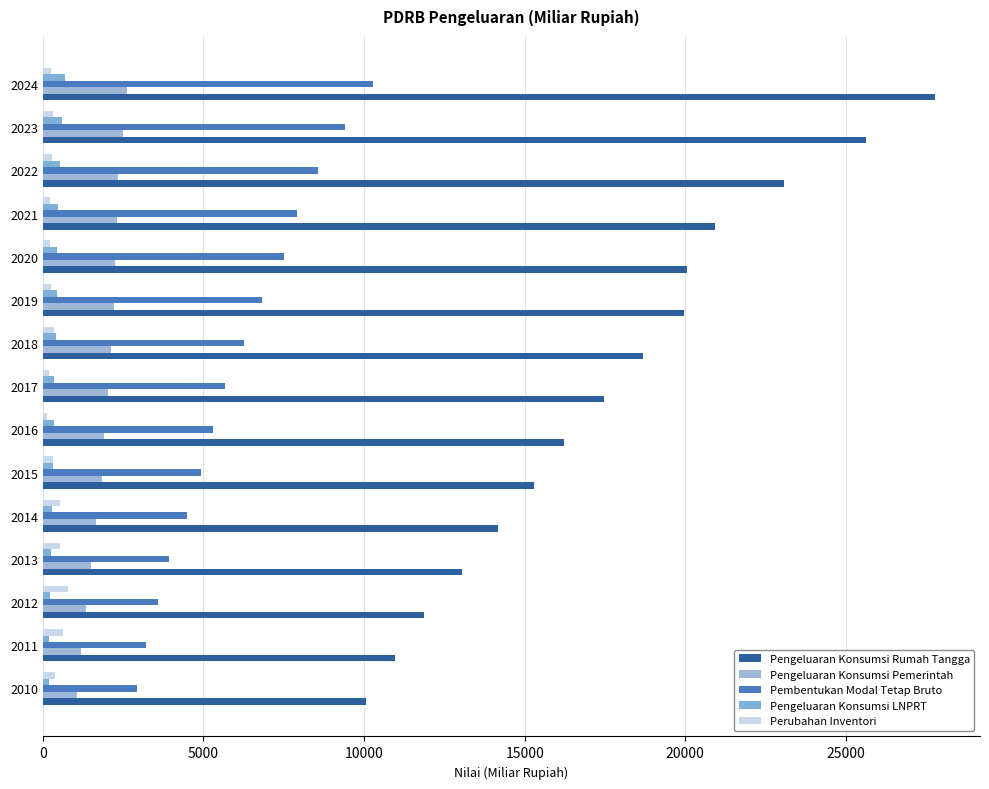

What is the greatest value displayed?

27788.8